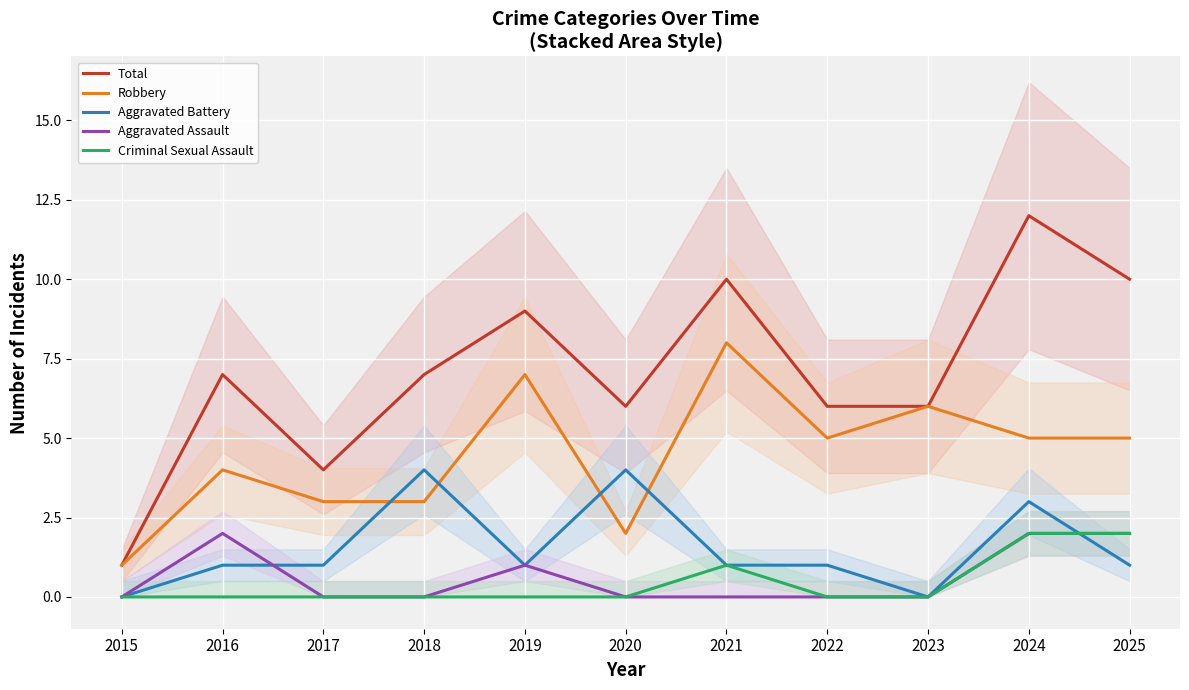

At how many categories does at least one series exceed 7?

4